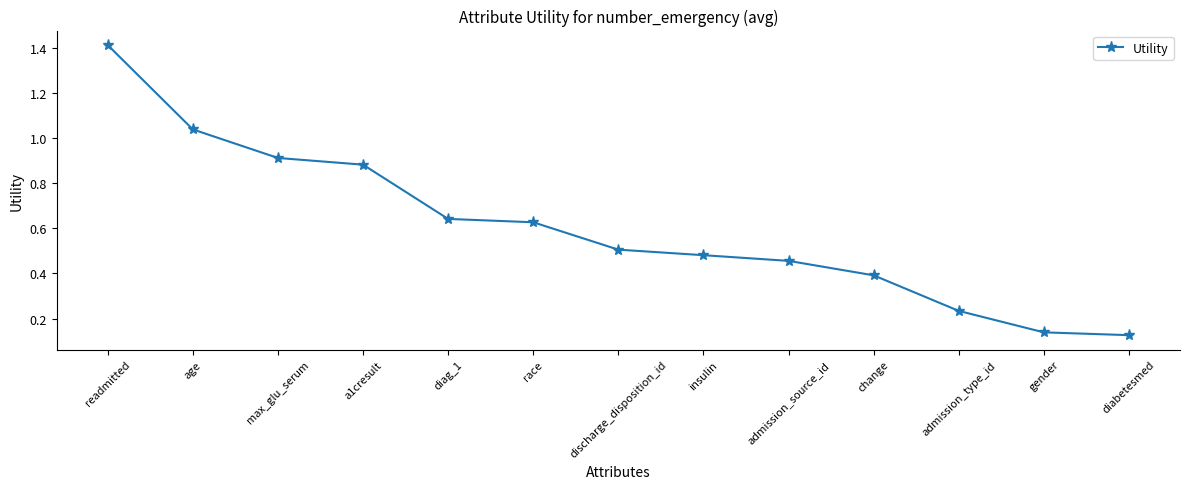

True or false: the data shows 0.3 at admission_source_id.

False